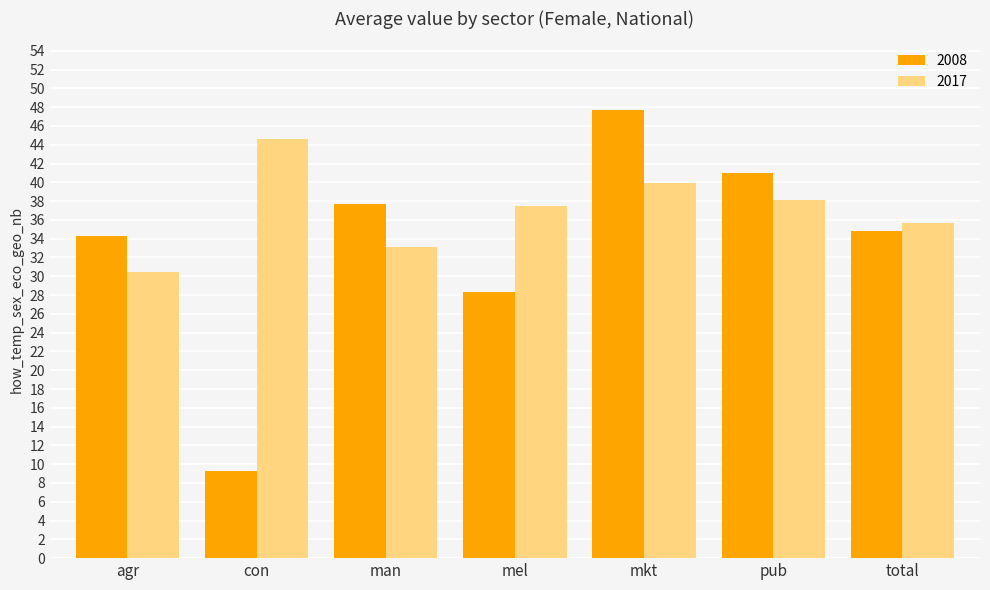

Reading left to right, transcribe all the data shown in this chart.

2008: 34.3	9.2	37.7	28.3	47.7	41.0	34.8
2017: 30.4	44.6	33.1	37.5	40.0	38.1	35.6